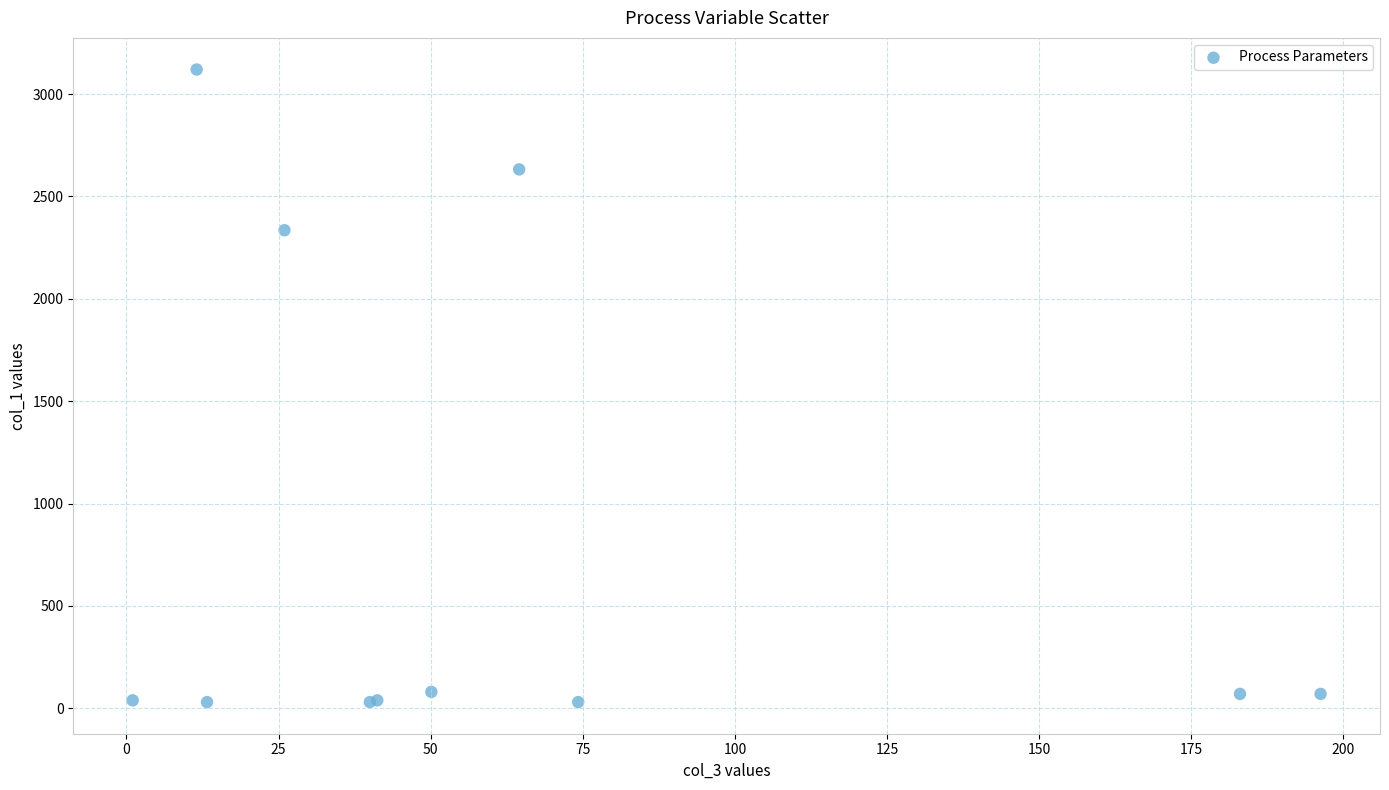

What Y value in the scatter plot is closest to 1575?

2335.0